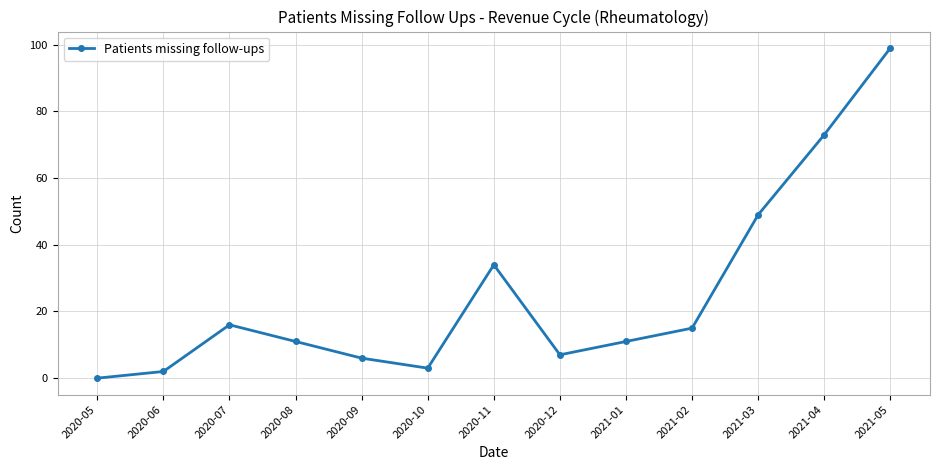

Reading right to left, extract all data points from this chart.

2021-05=99	2021-04=73	2021-03=49	2021-02=15	2021-01=11	2020-12=7	2020-11=34	2020-10=3	2020-09=6	2020-08=11	2020-07=16	2020-06=2	2020-05=0